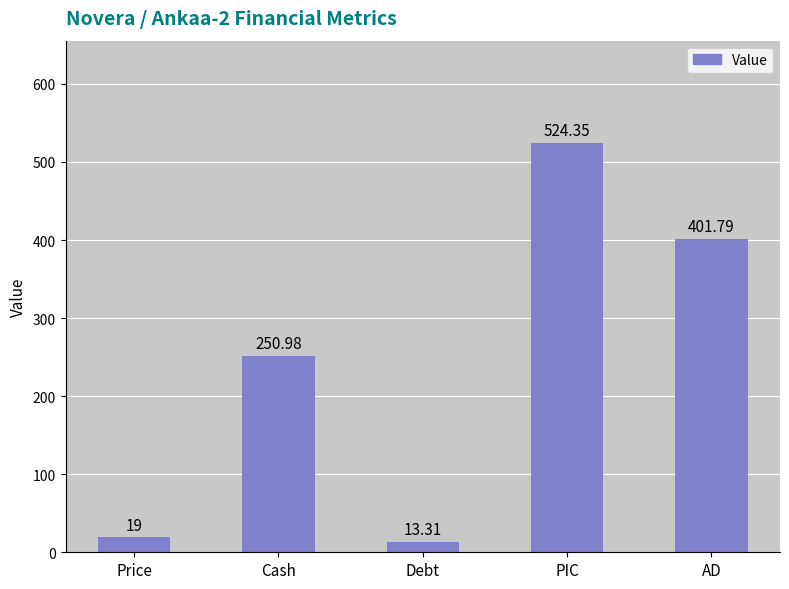

How many series are shown in this chart?

1